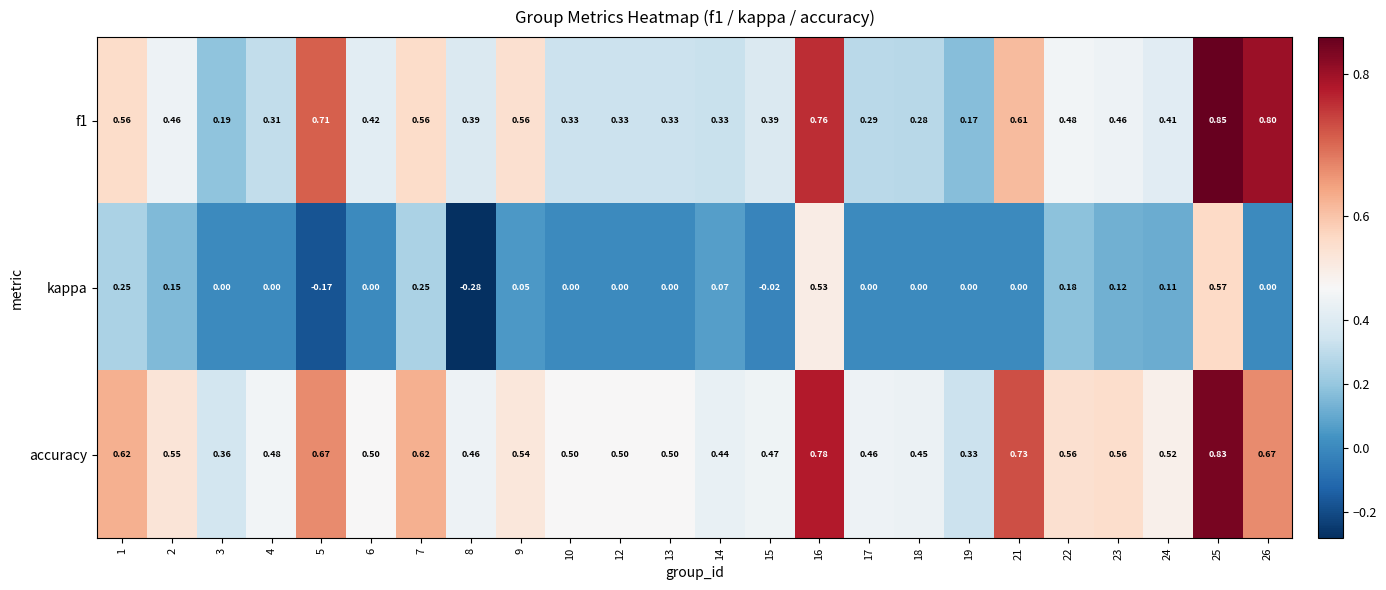

Count the number of data series in this chart.

3